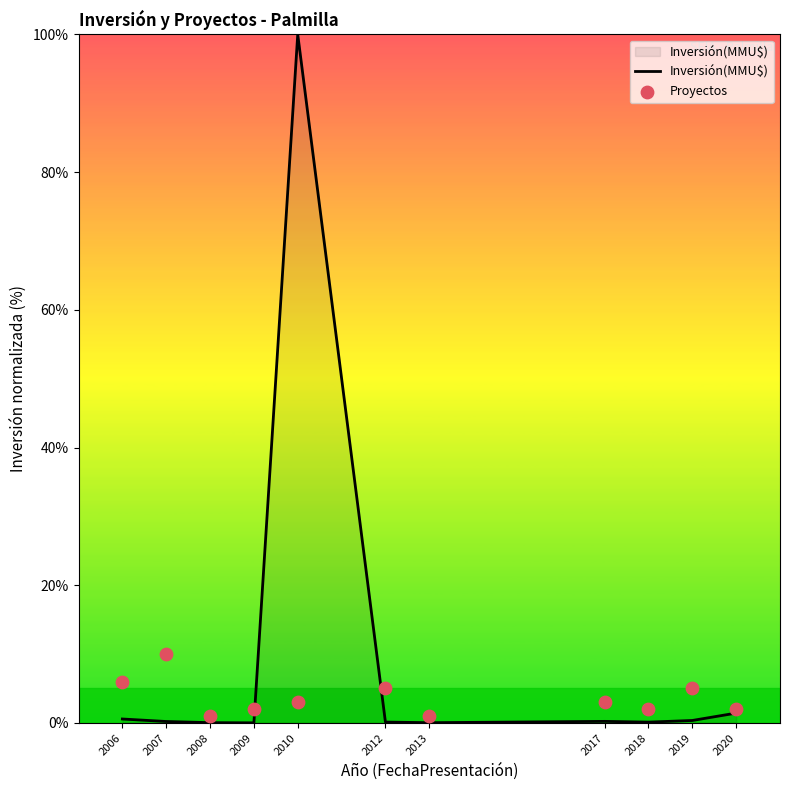

Which series has the largest total across all categories?

Inversión(MMU$)